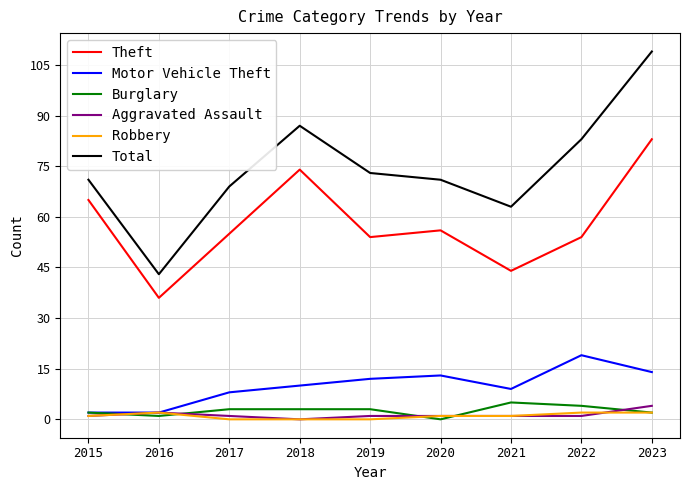

True or false: Robbery and Total cross at least once.

False